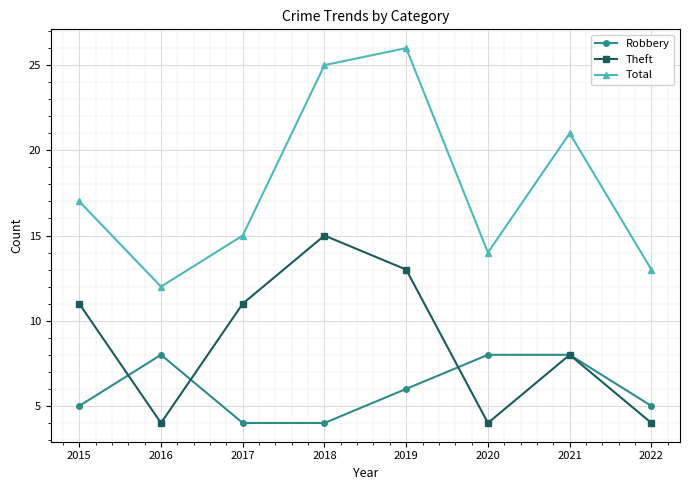

The Theft series shows 17 at 2015. True or false?

False